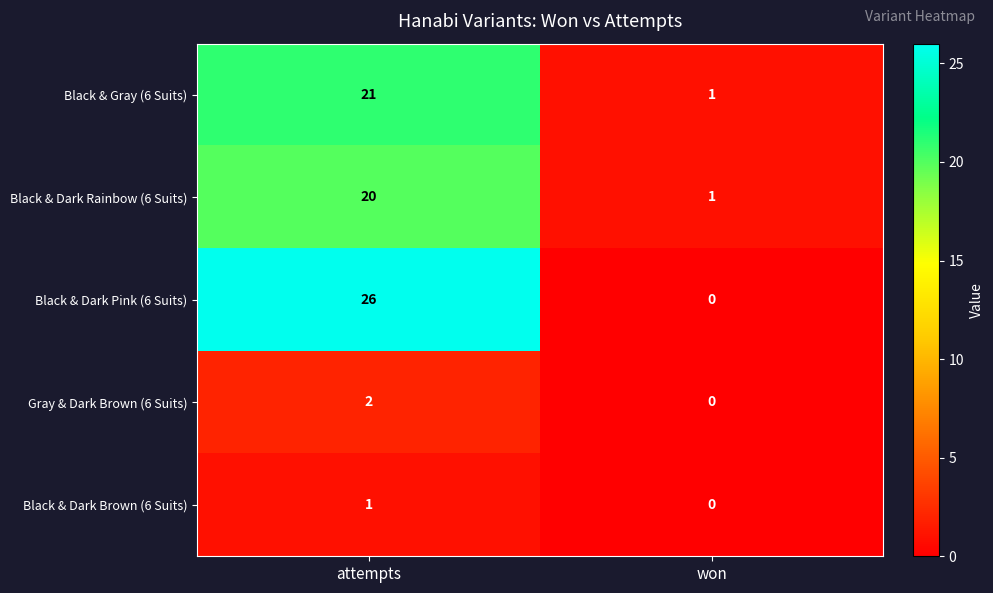

What is the maximum value shown in the chart?

26